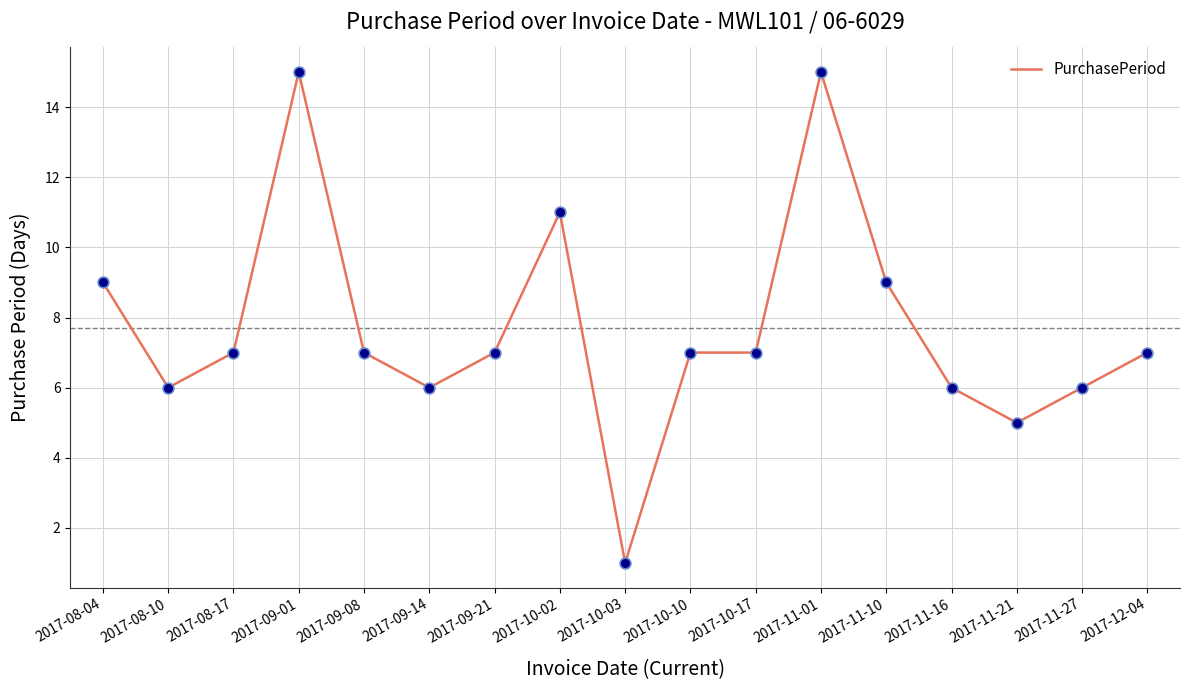

What is the change in value from 2017-09-08 to 2017-11-27?

-1